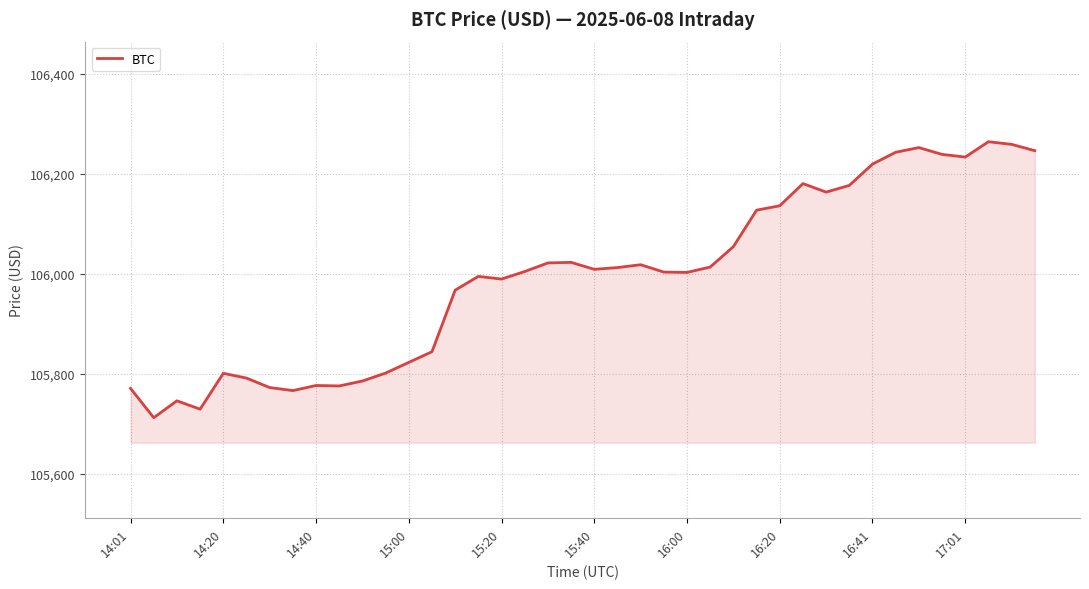

What is the greatest value displayed?

106263.8